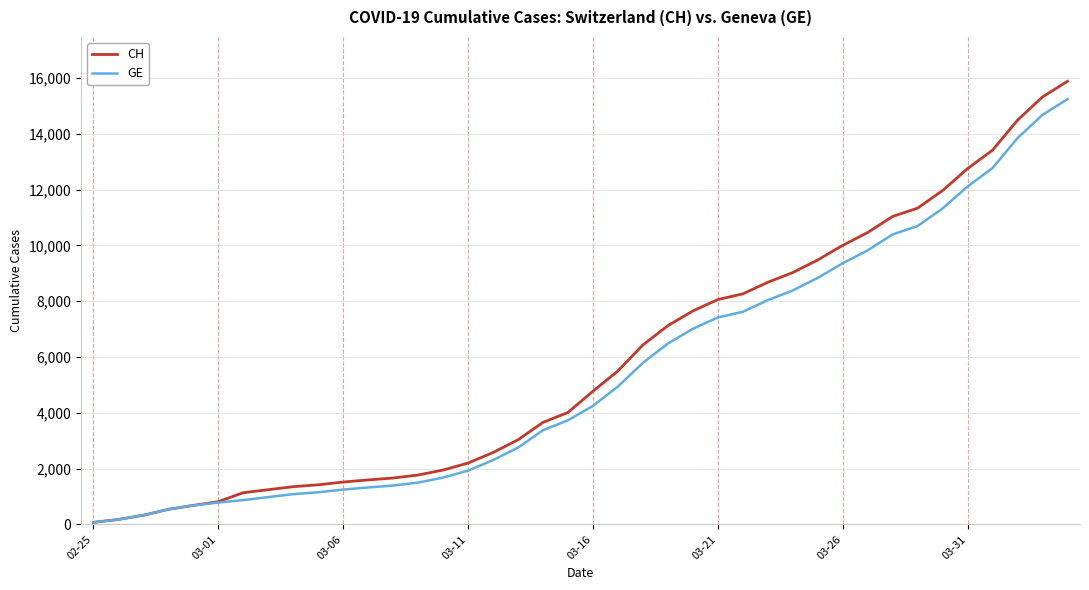

Which series has the widest spread of values?

CH